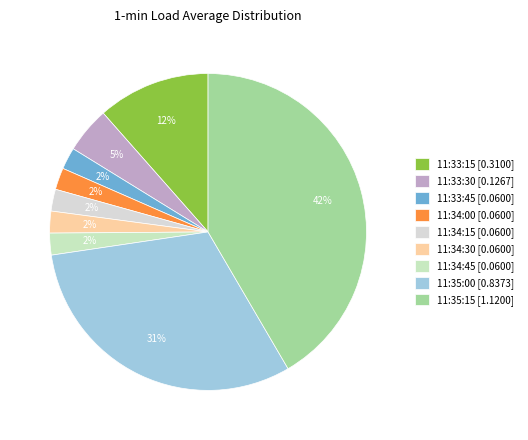

How many slices are in this pie chart?

9